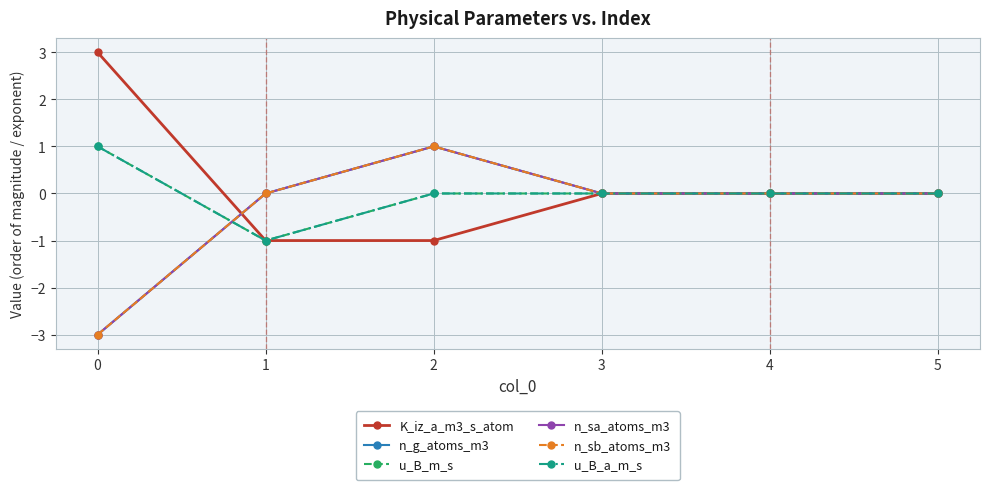

Is this an area chart (filled region under the line)?

No